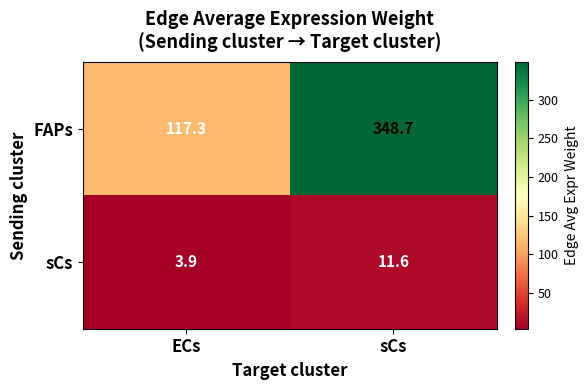

What is the difference between the maximum and minimum values in the FAPs series?

231.4